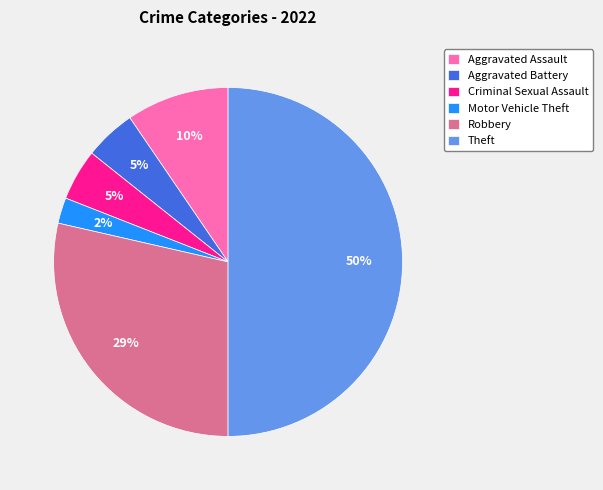

Combined, do Robbery and Motor Vehicle Theft account for over 50%?

No